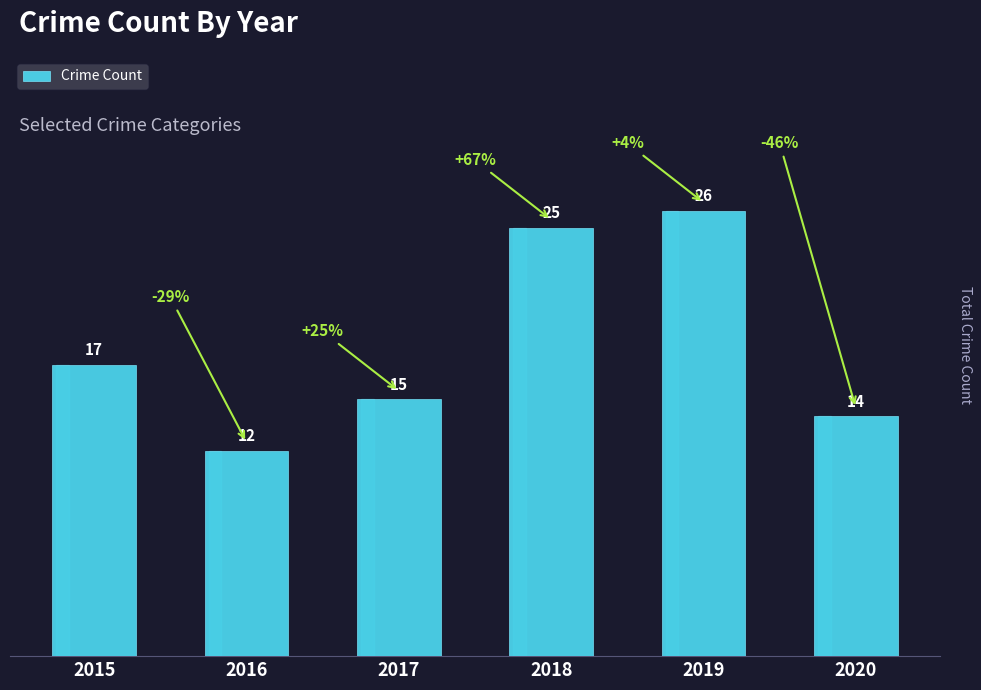

What is the change in value from 2016 to 2019?

+14